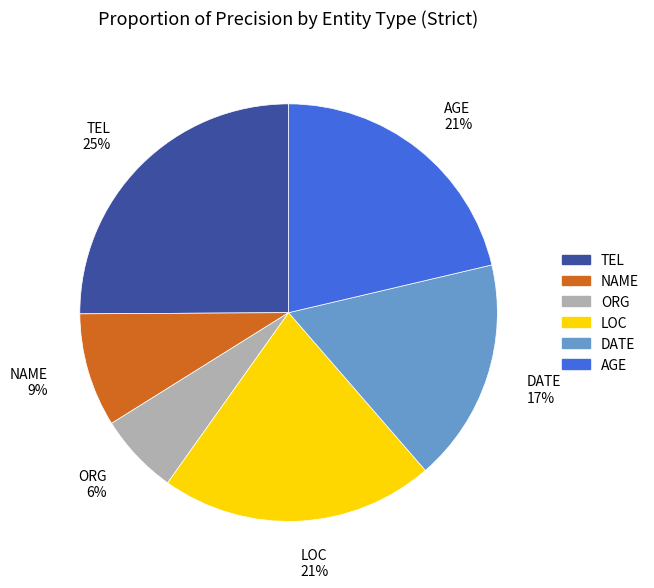

Which slice is the smallest?

ORG